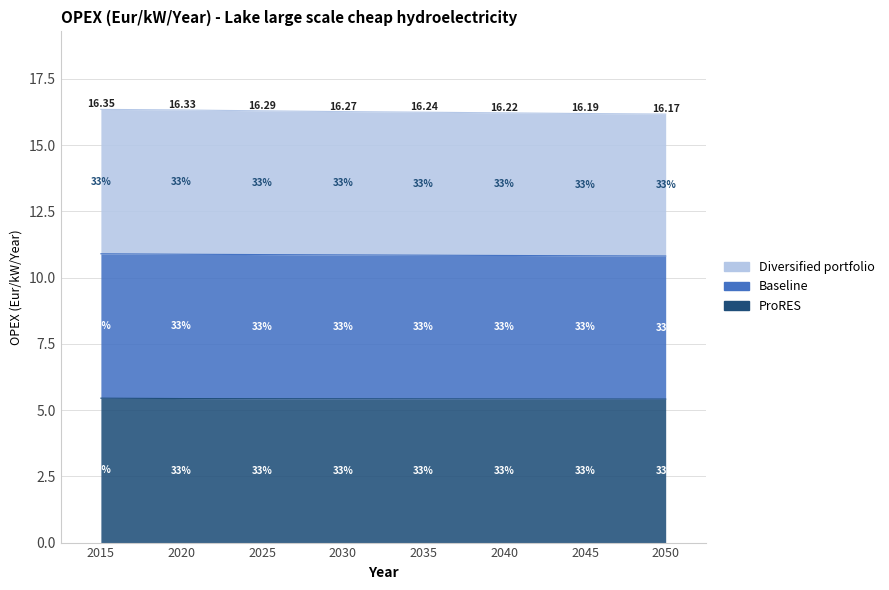

Rank the series by their maximum value, from lowest to highest.

ProRES, Diversified portfolio, Baseline